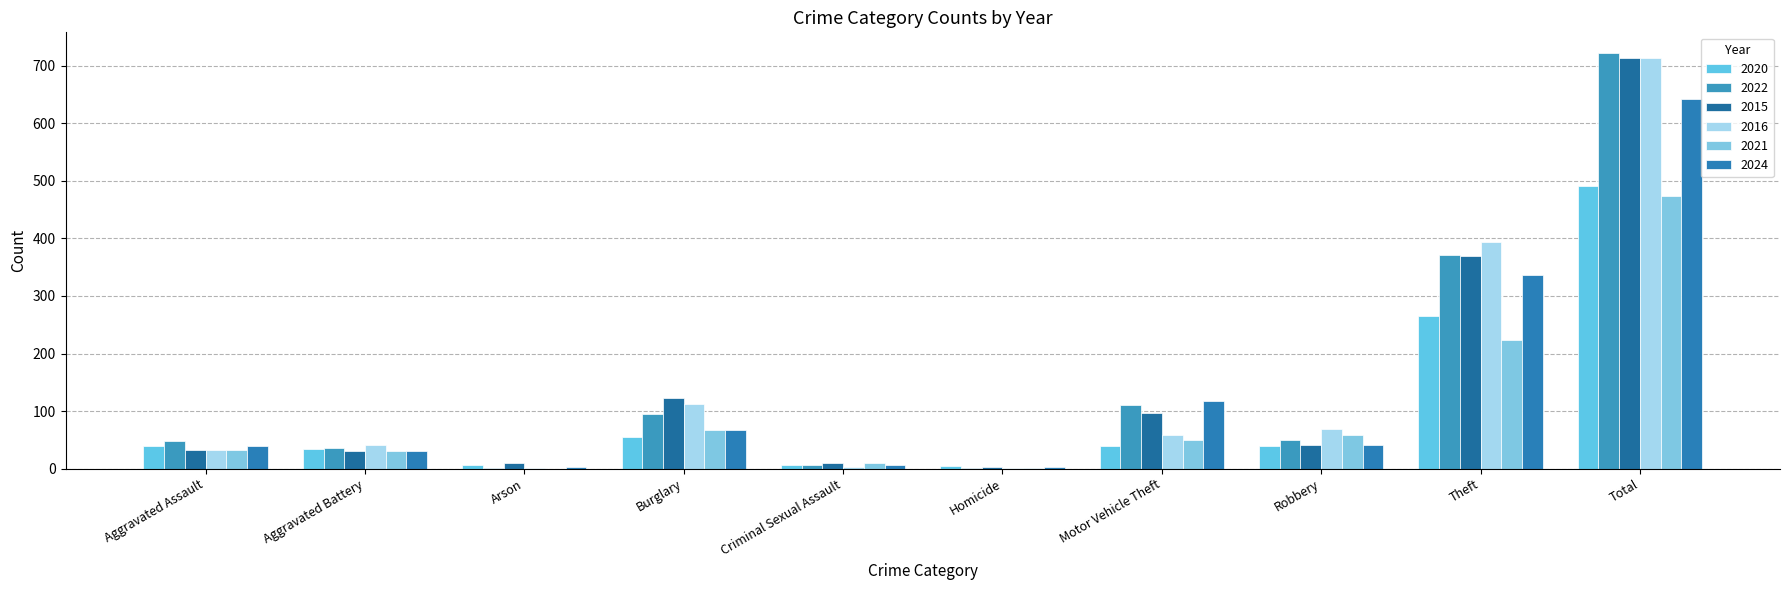

What is the sum of all 2022 values?

1444